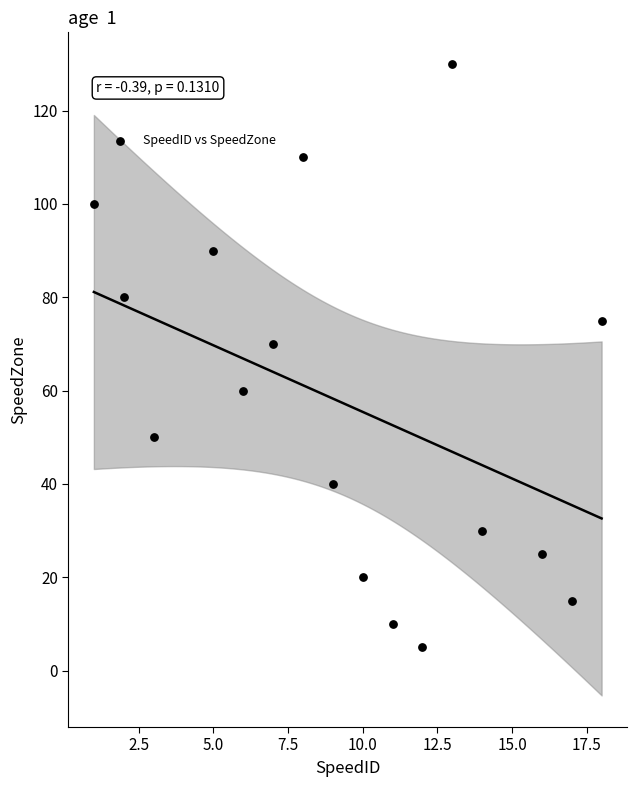

What Y value in the scatter plot is closest to 67?

70